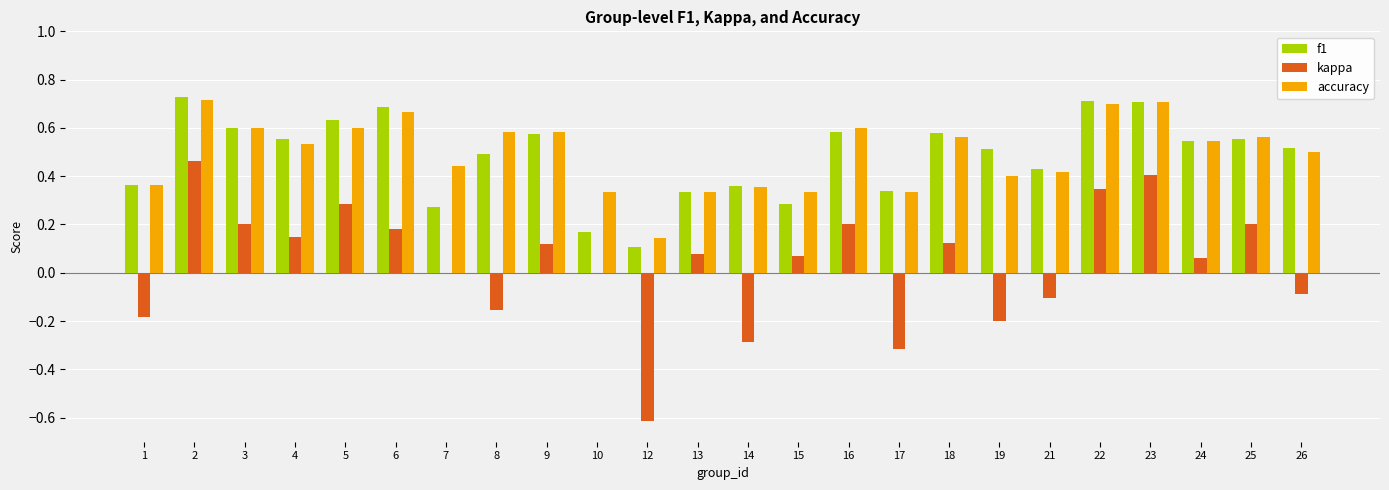

The value of kappa at 7 is 0.6. True or false?

False